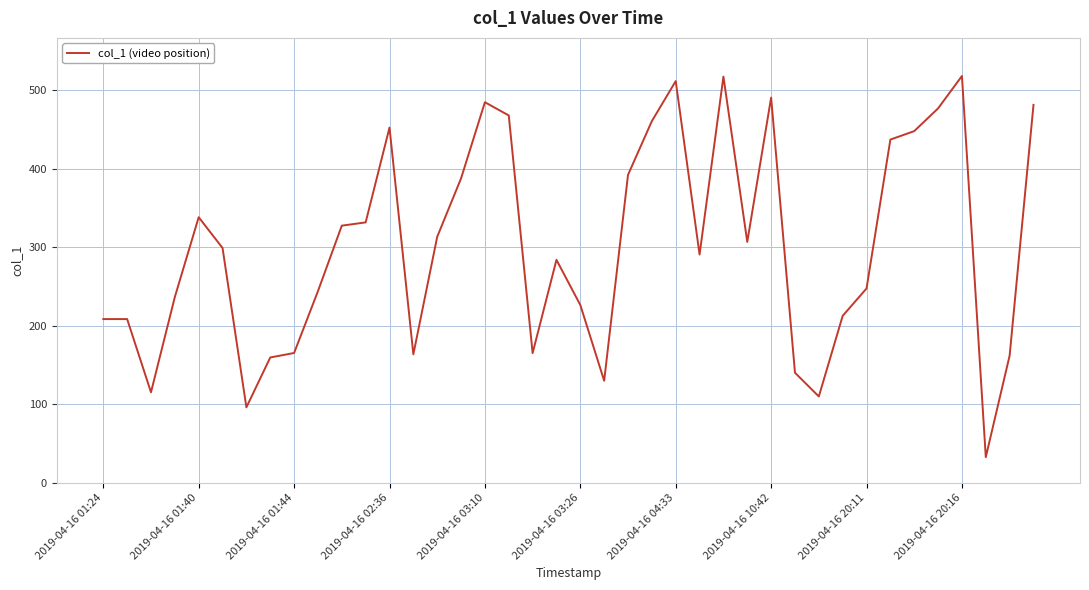

Count the number of data series in this chart.

1